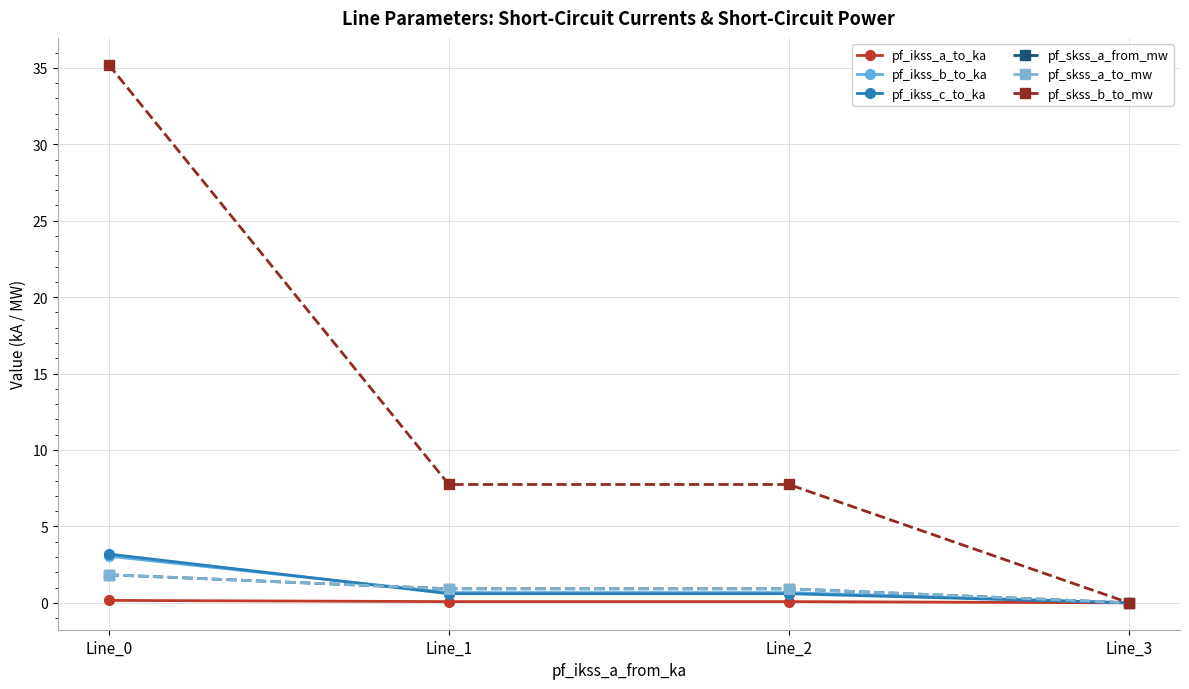

At which label does pf_skss_a_from_mw reach its peak?

Line_0